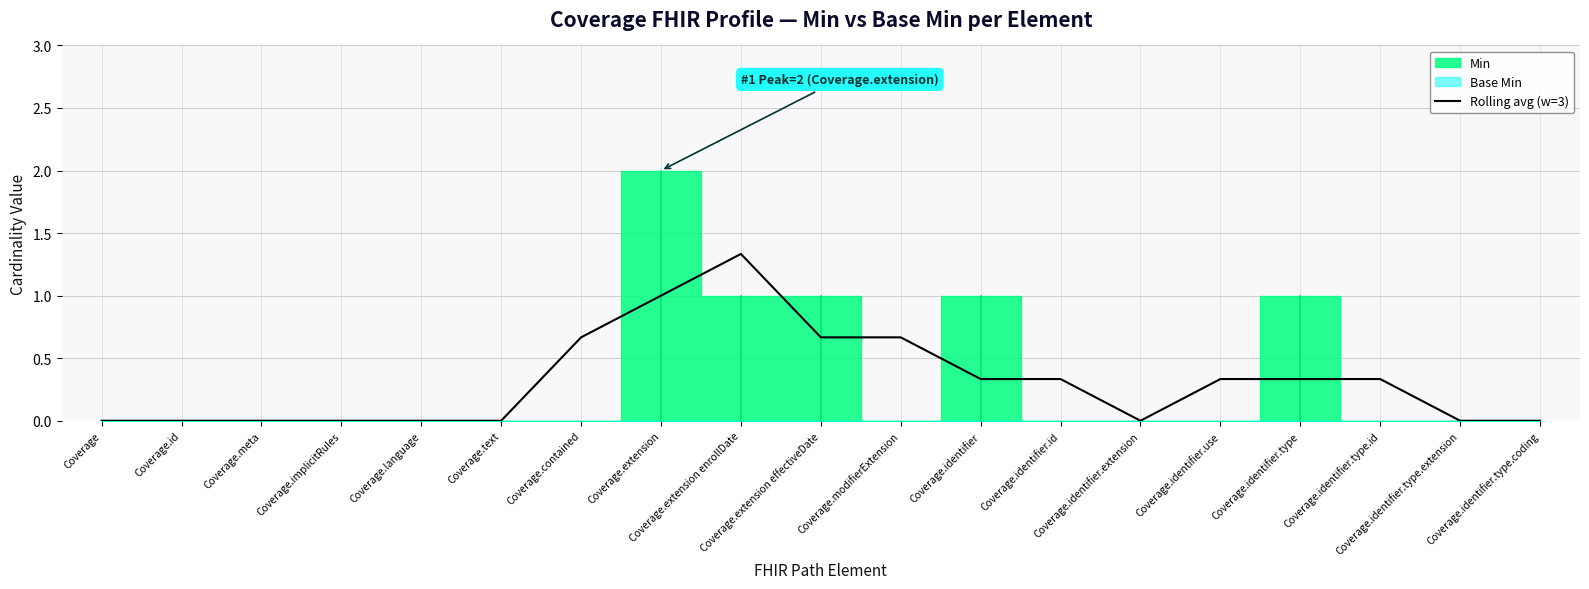

Which category has the lowest value across all series?

Coverage